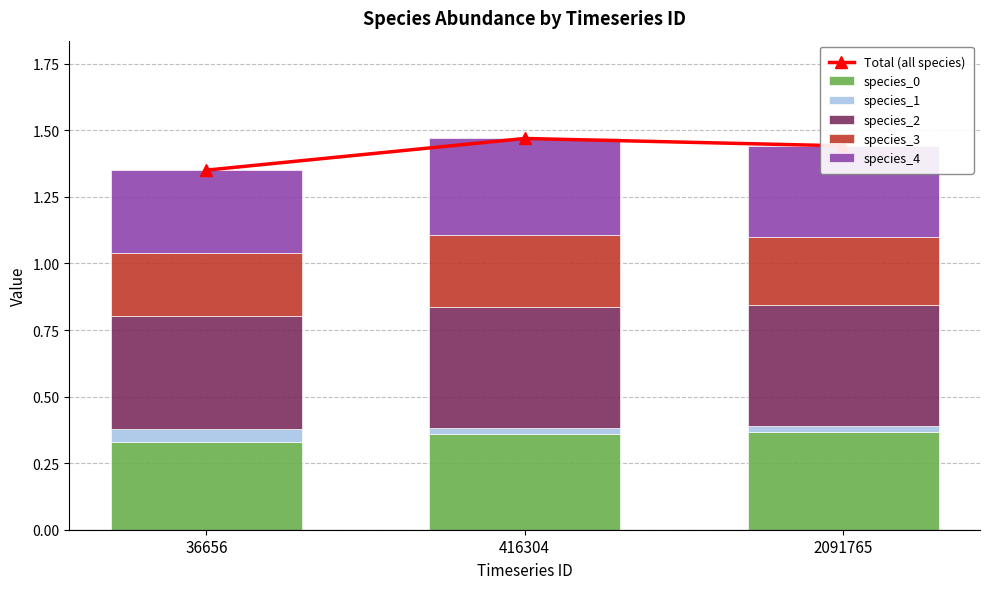

Which series has the largest range (max minus min)?

Total (all species)